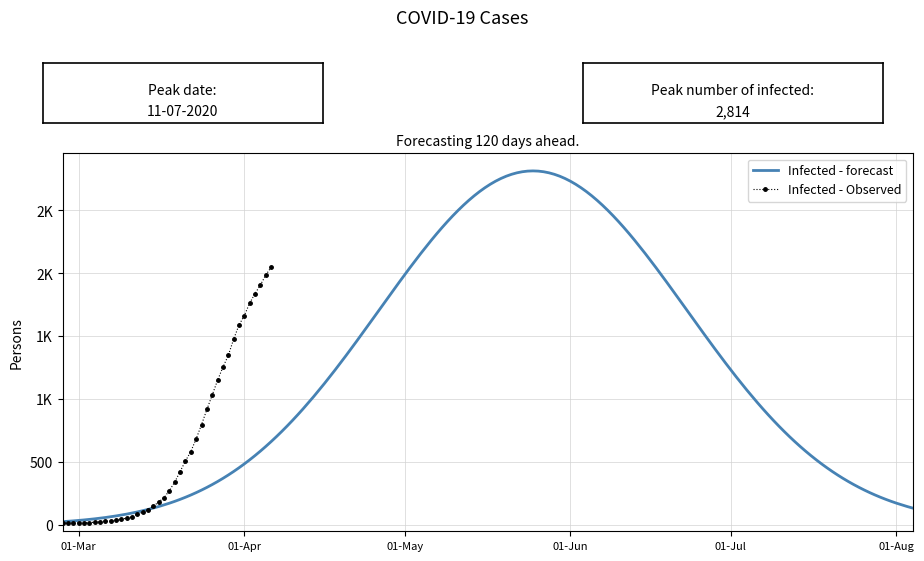

True or false: the data shows 64 at 2020-03-11.

True